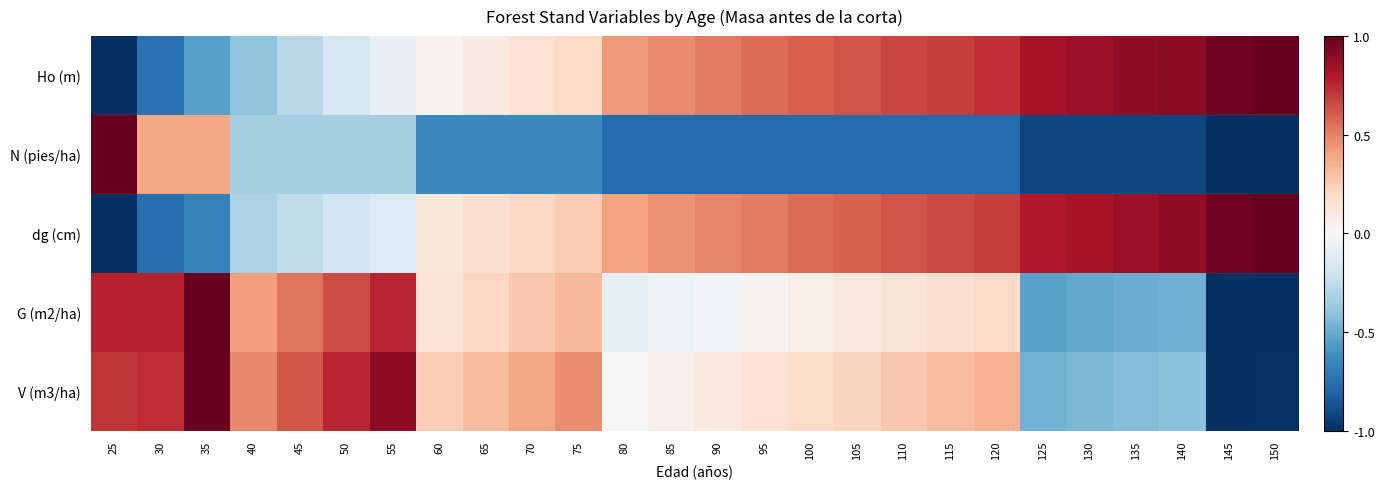

Which series has the largest total across all categories?

Ho (m)